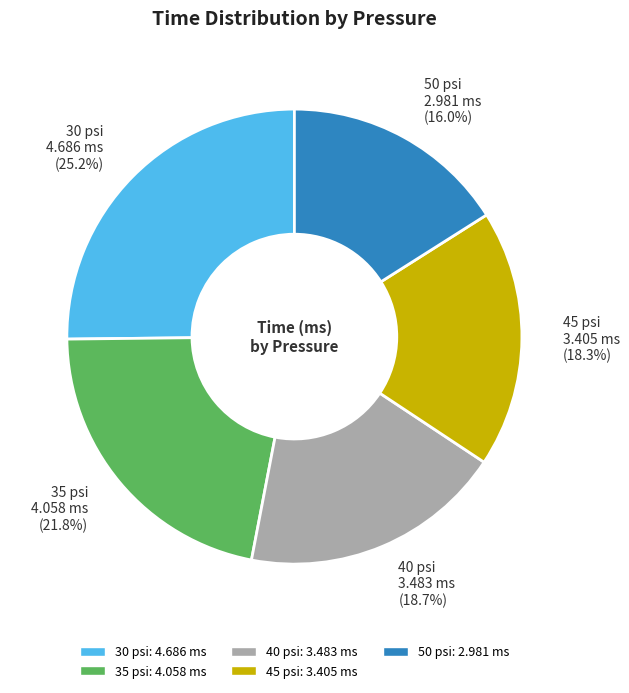

What is the ratio of the value at 40 psi 3.483 ms (18.7%) to the value at 30 psi 4.686 ms (25.2%)?

0.7